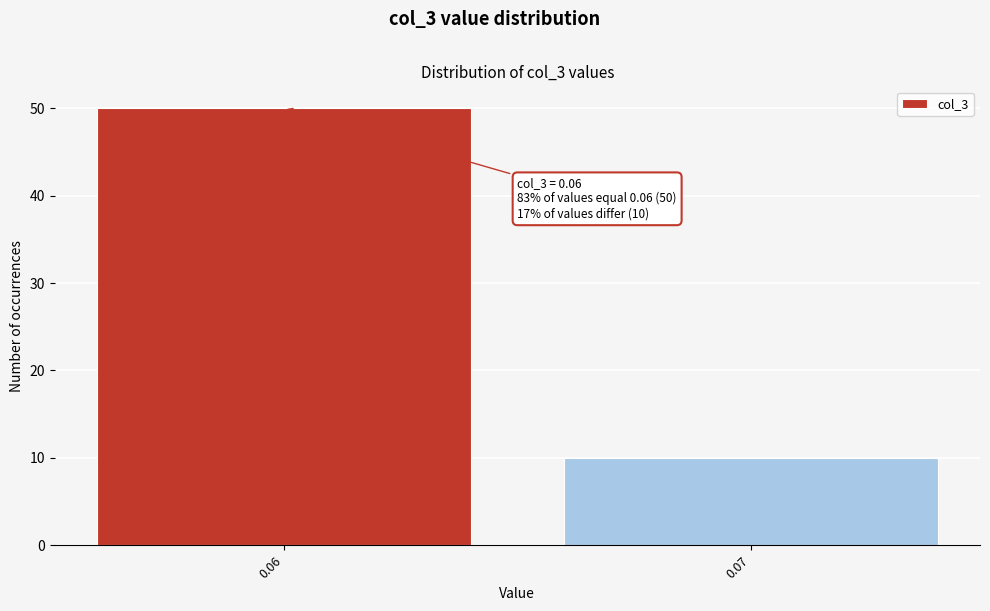

Reading left to right, transcribe all the data shown in this chart.

50	10